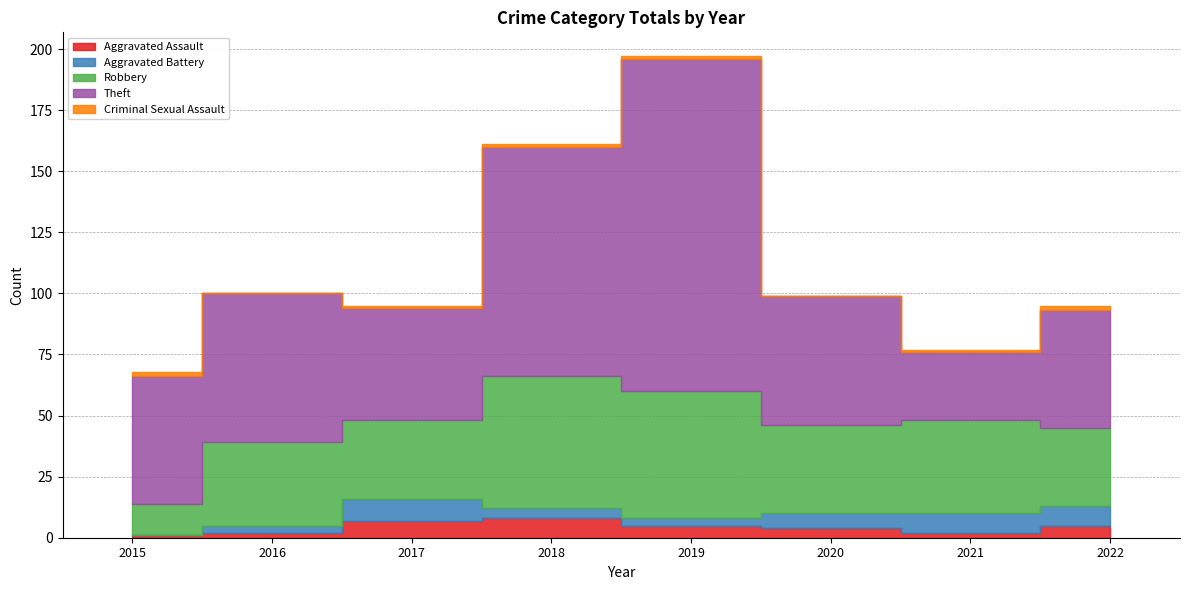

True or false: Theft has more than 2 points higher than both neighbors.

False